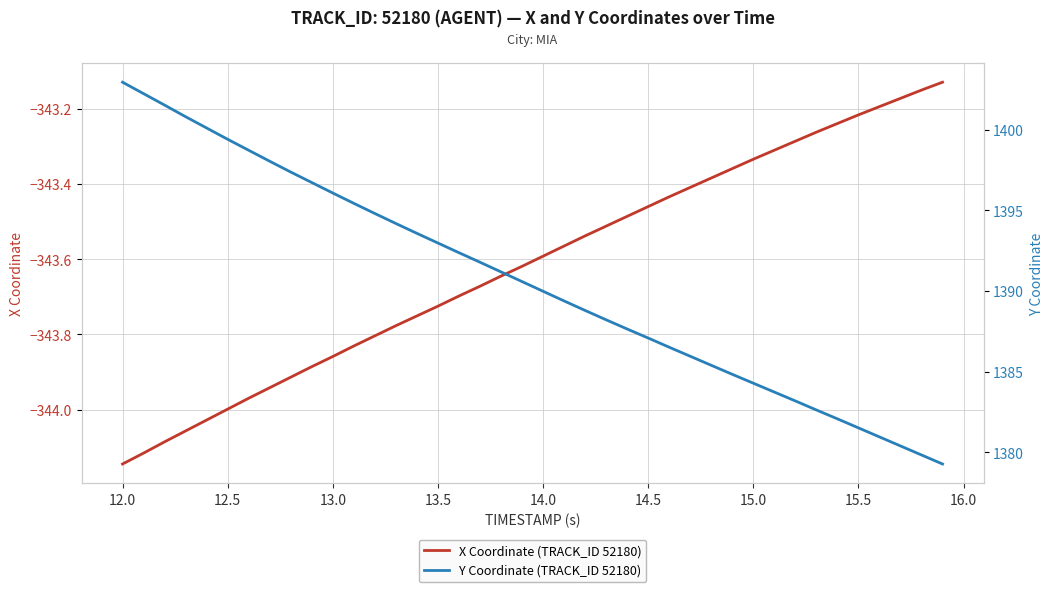

At which label does X Coordinate (TRACK_ID 52180) reach its minimum?

12.0